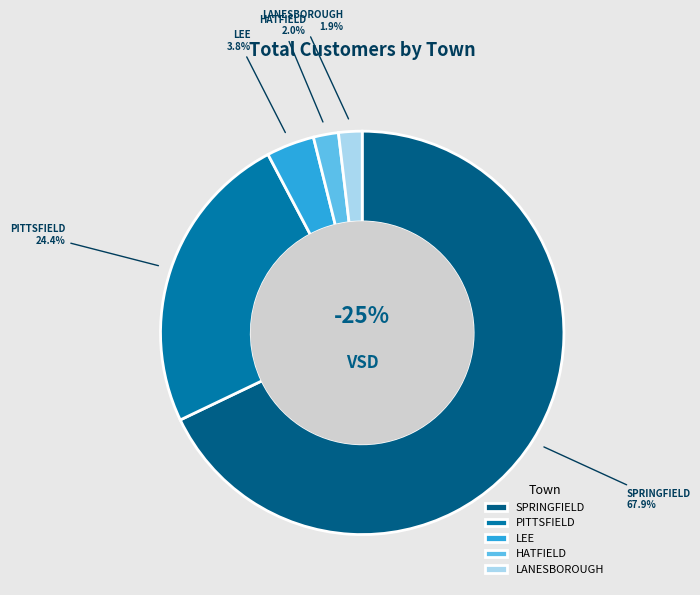

To the nearest percent, what portion does HATFIELD represent?

2%